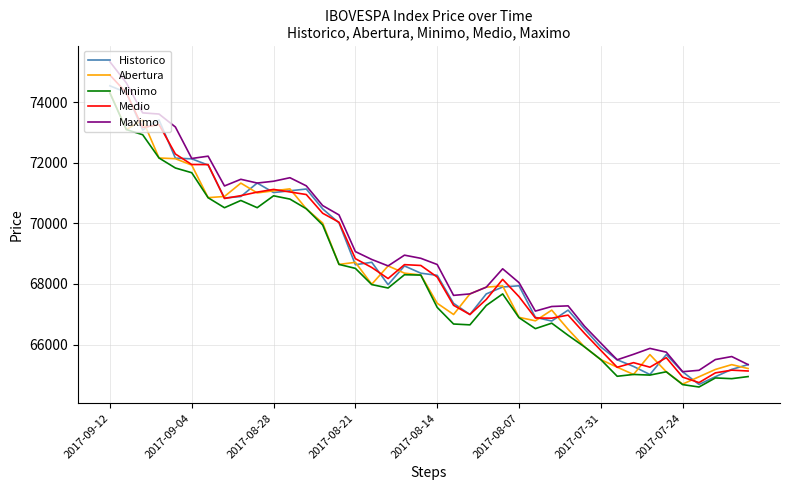

What is the minimum value shown in the chart?

64599.0